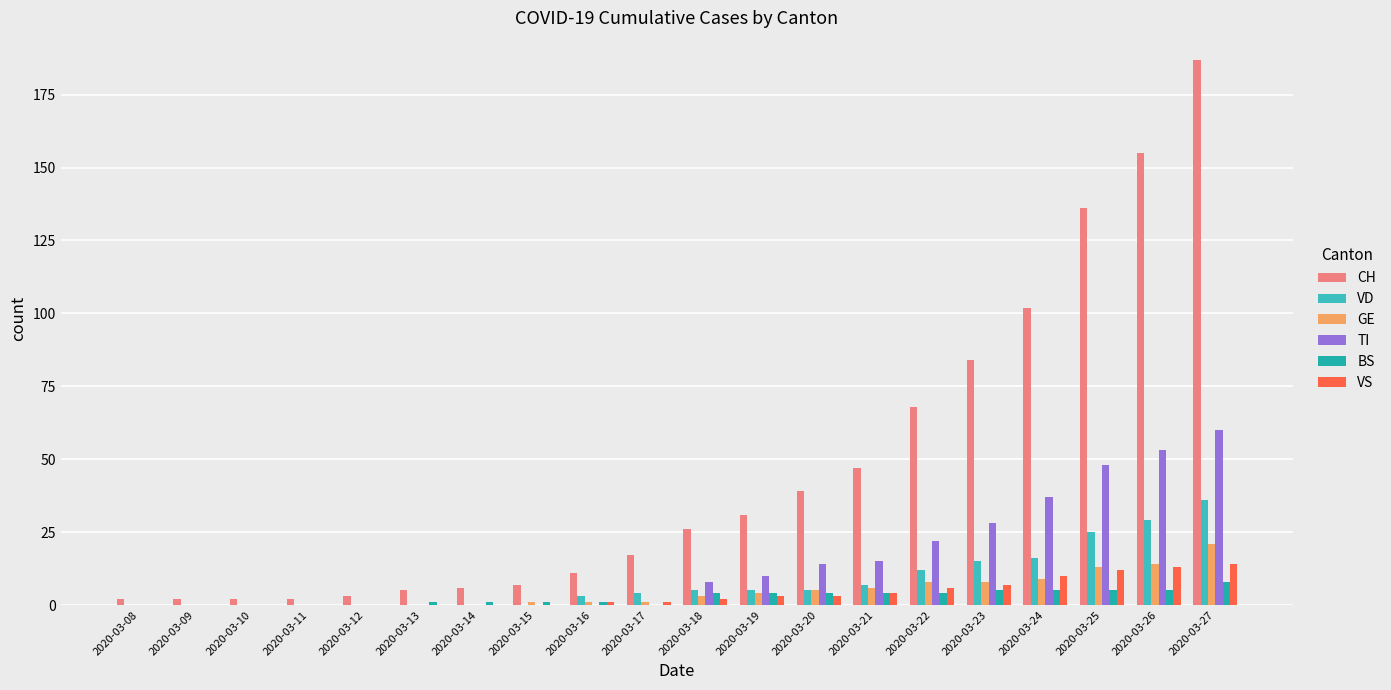

How many data points does each series have?

20